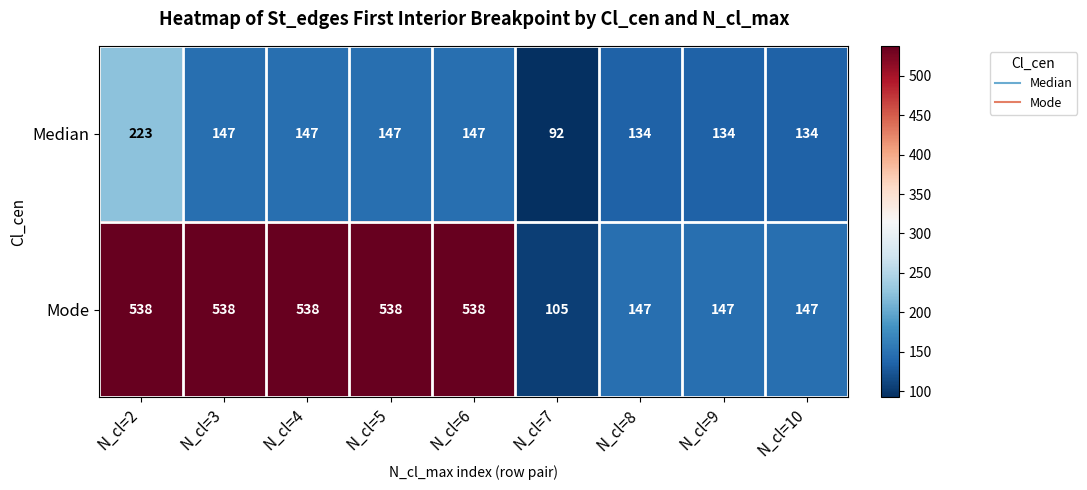

What is the total value across all series at N_cl=3?

685